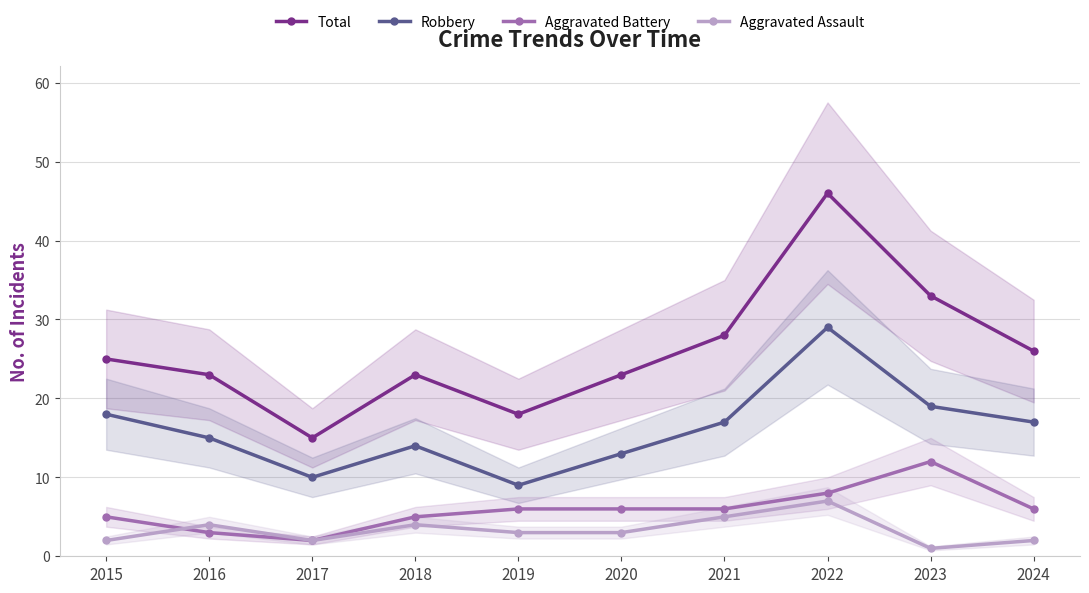

What is the value of the Aggravated Battery point at the 5th from the left?

6